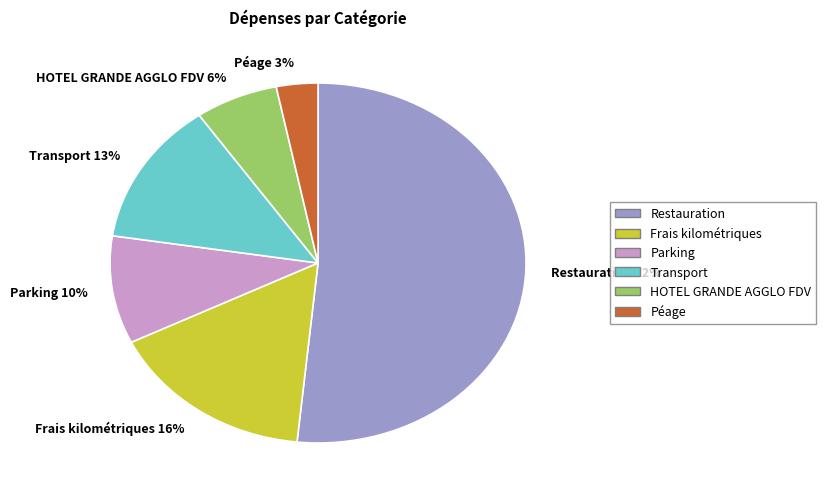

Which slice is the smallest?

Péage